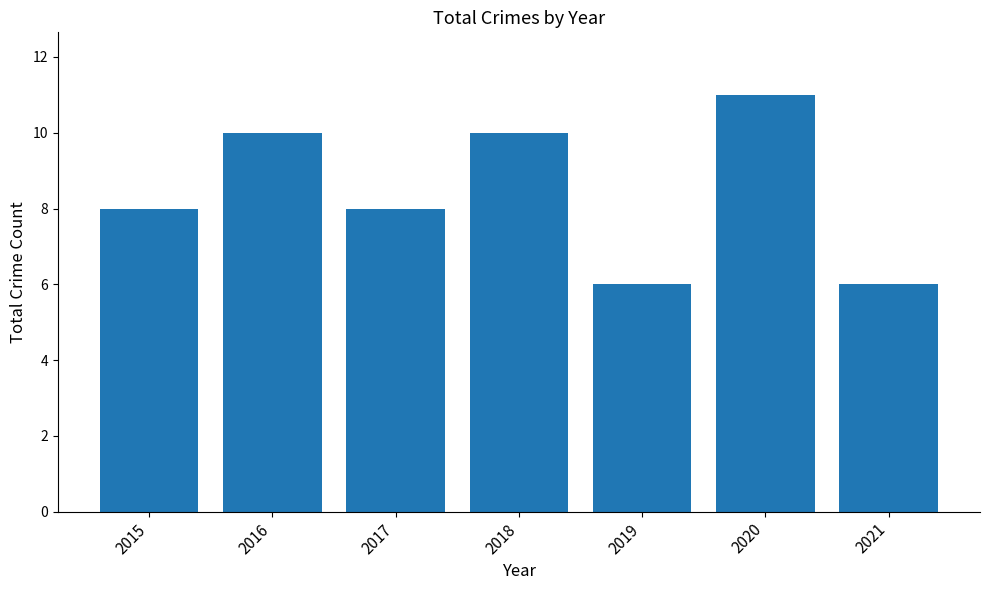

What value does the data have at 2015?

8